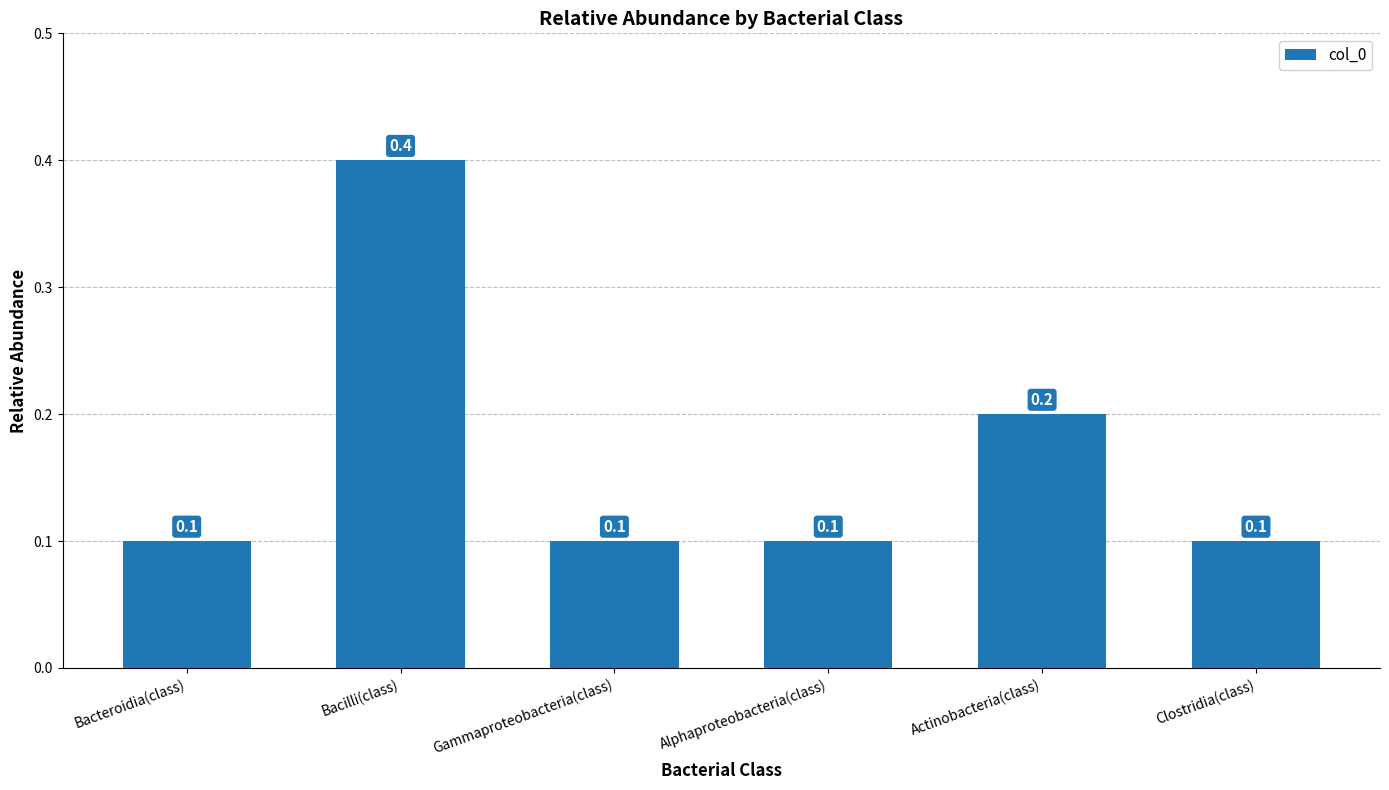

What is the label of the 4th bar from the left?

Alphaproteobacteria(class)